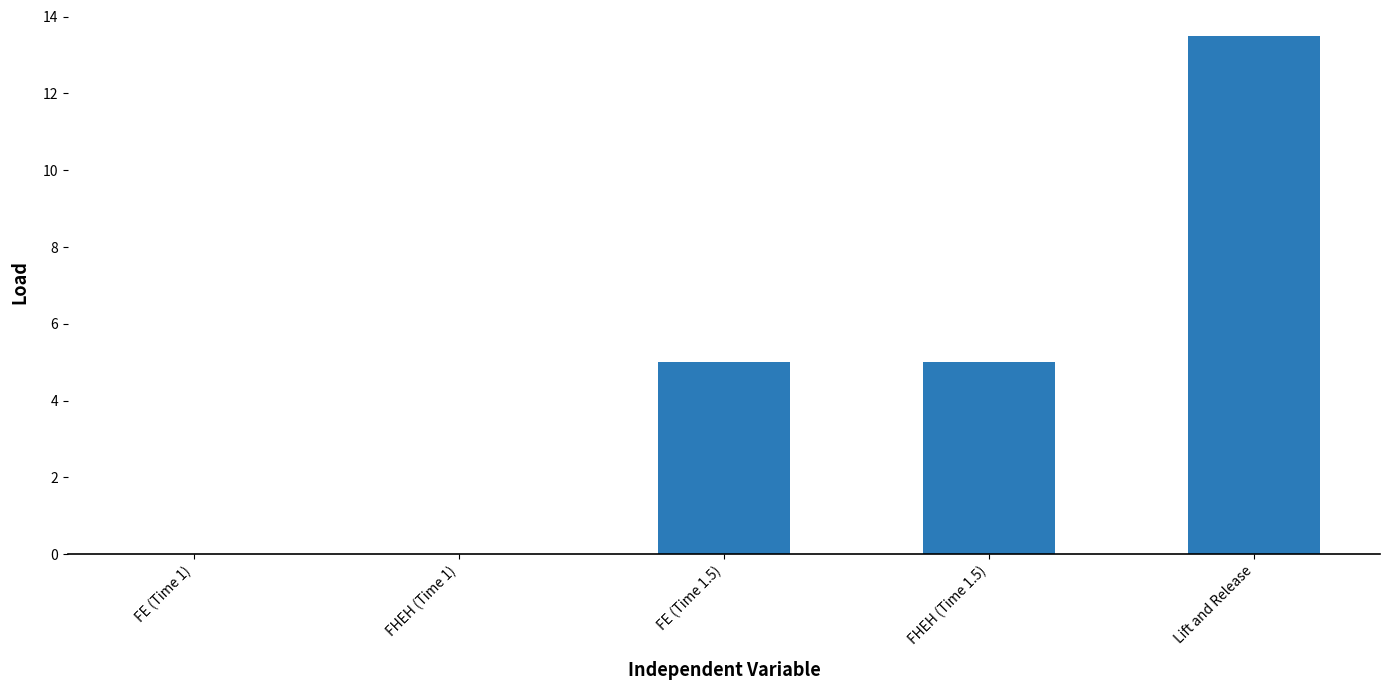

How many distinct data groups are displayed?

1